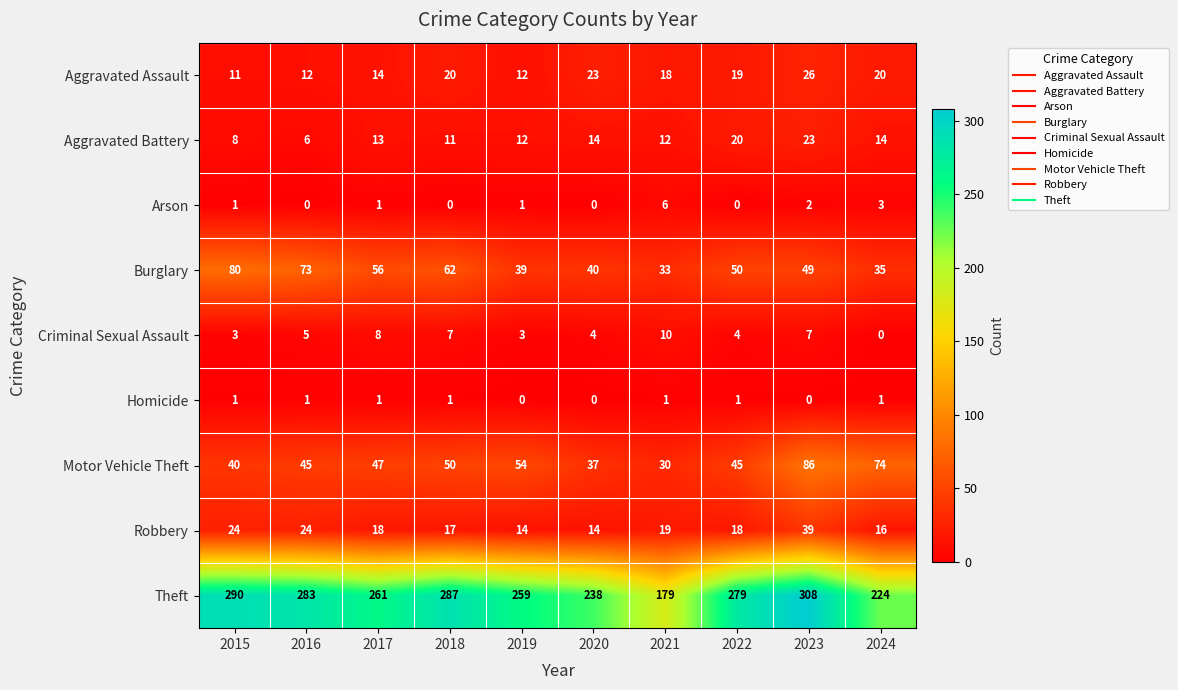

Count the Homicide values in the range 0 to 1.

10